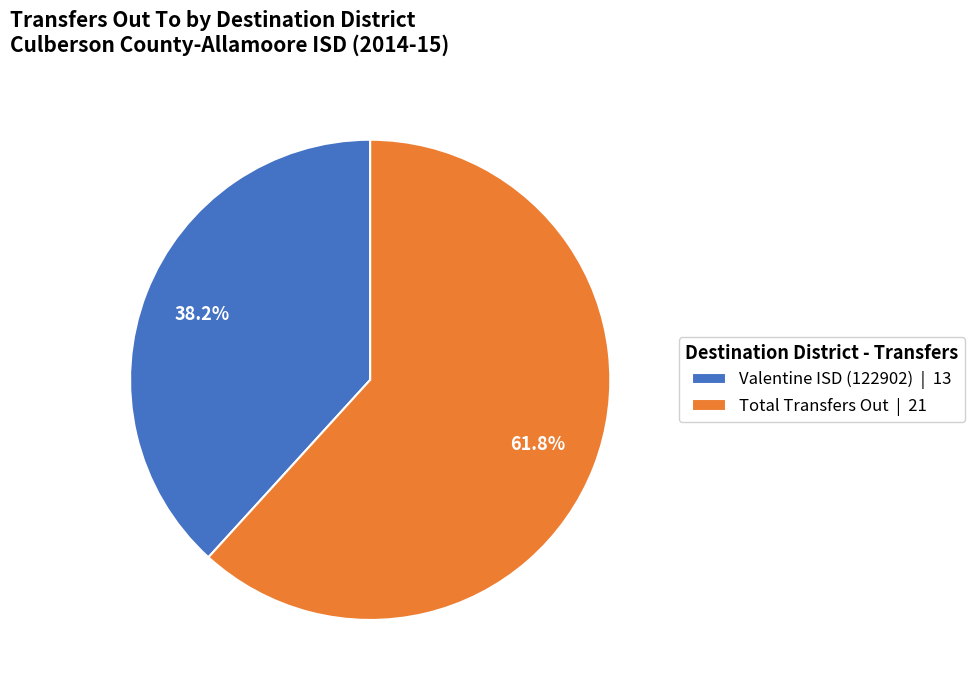

To the nearest percent, what portion does Total Transfers Out represent?

62%